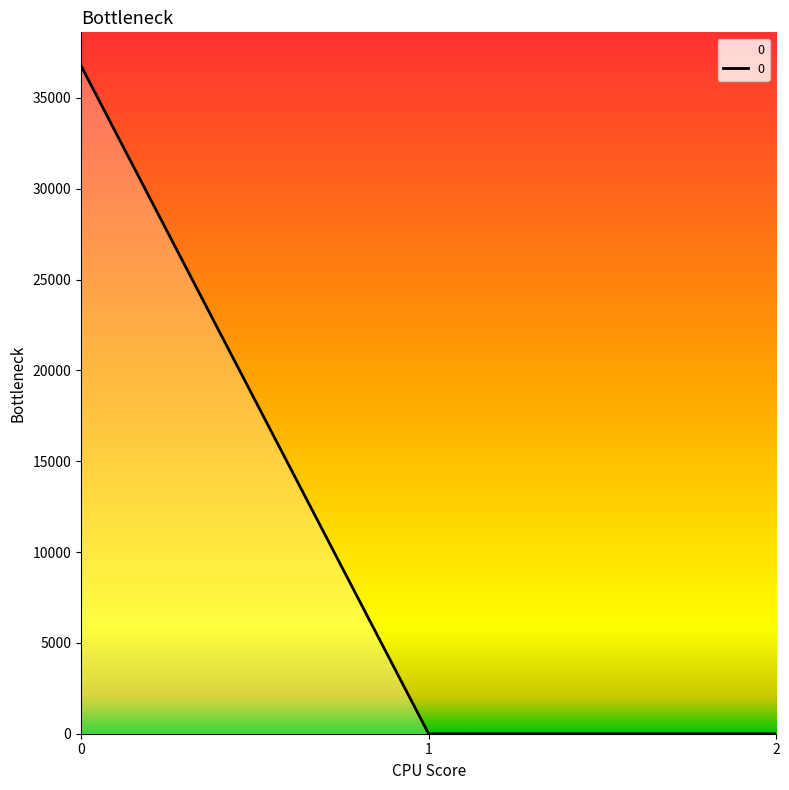

How many lines are shown in the chart?

1